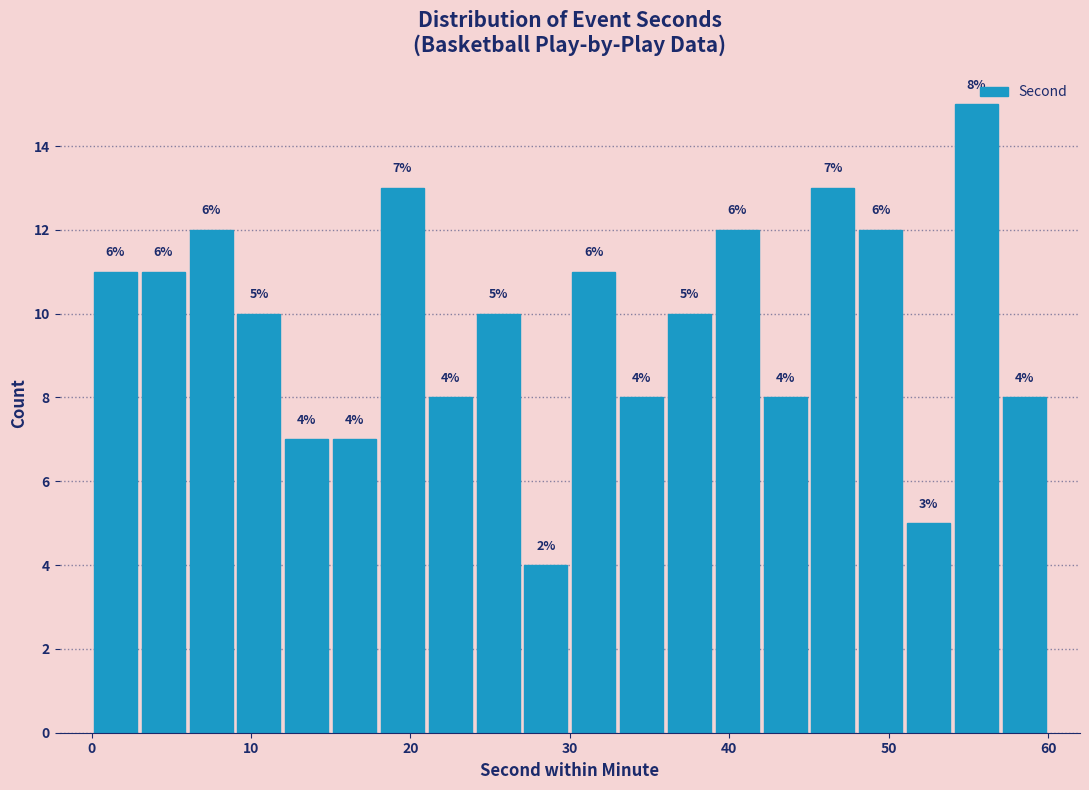

Read against the x-axis, roughly where is the centre of the tallest bar?

56